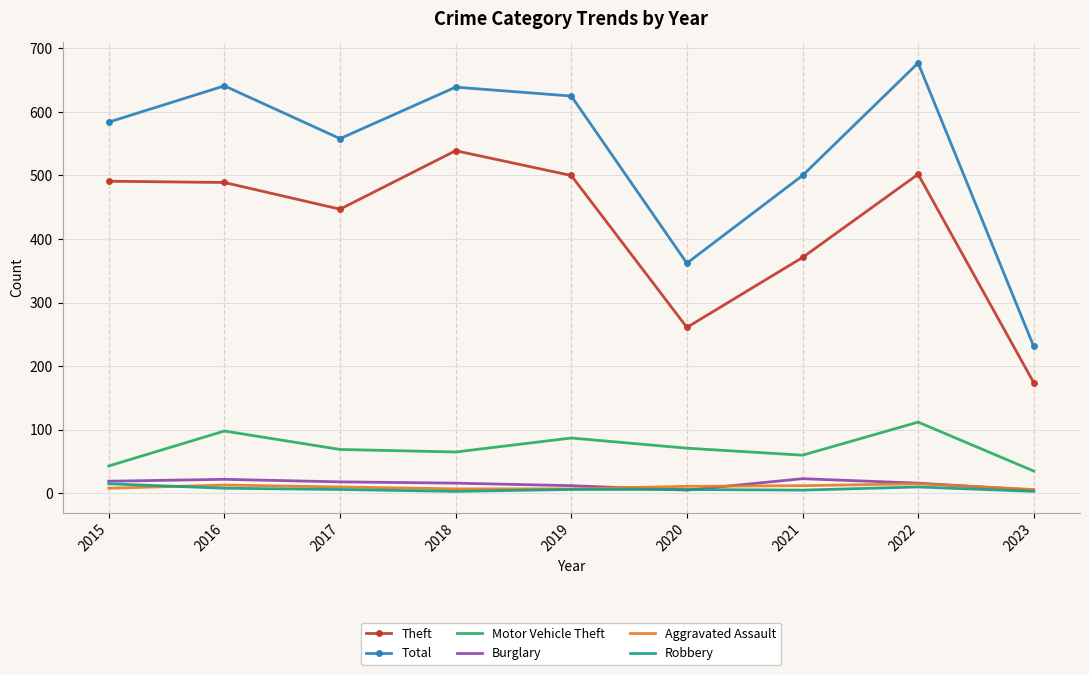

At which category is the sum across all series the highest?

2022